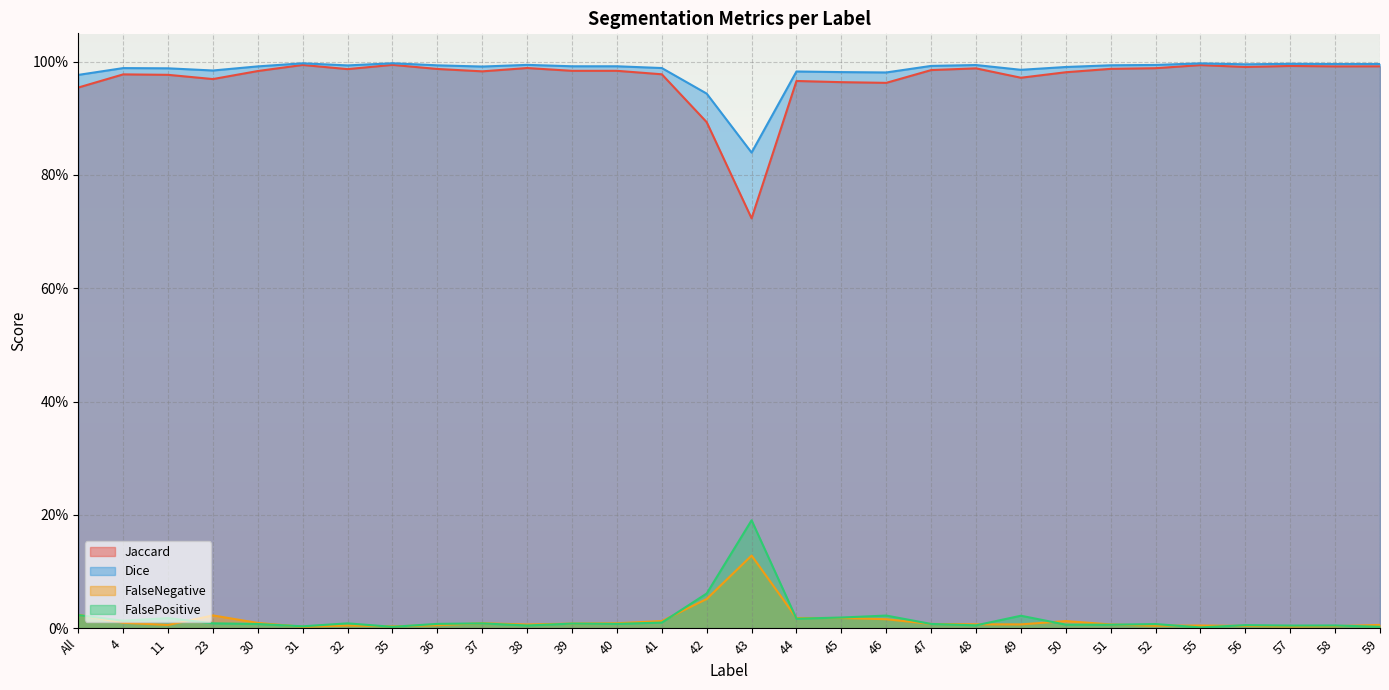

At which category is the sum across all series the highest?

35